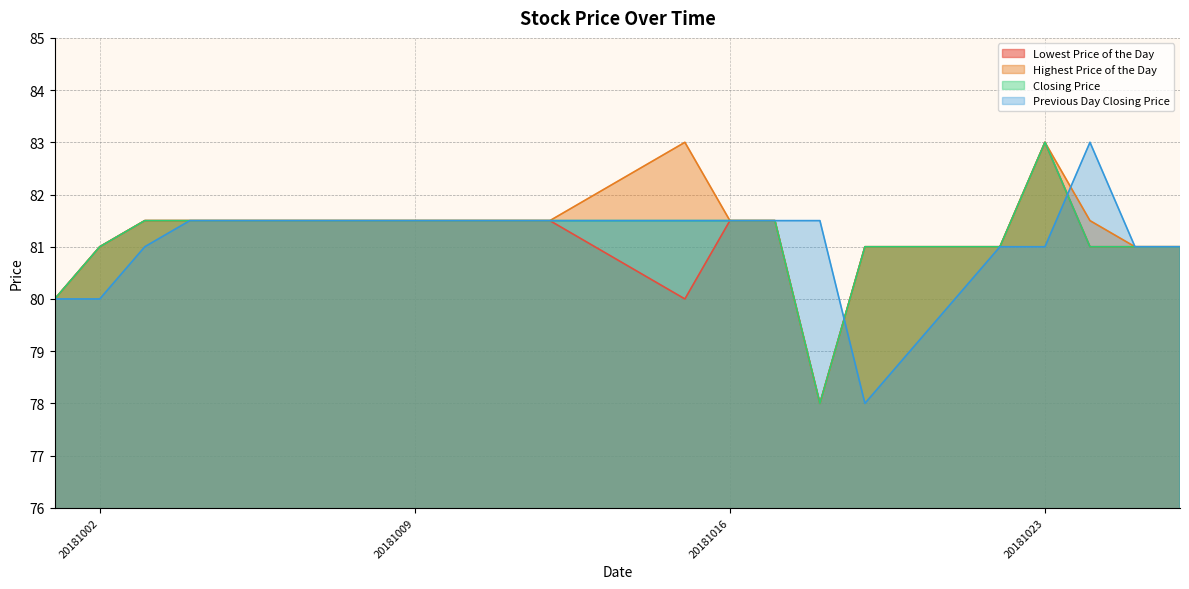

At how many categories does at least one series exceed 80?

19